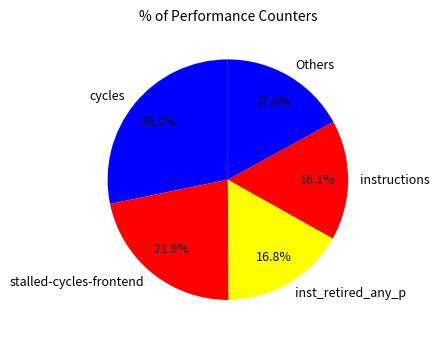

Does cycles account for over 50% of the chart?

No